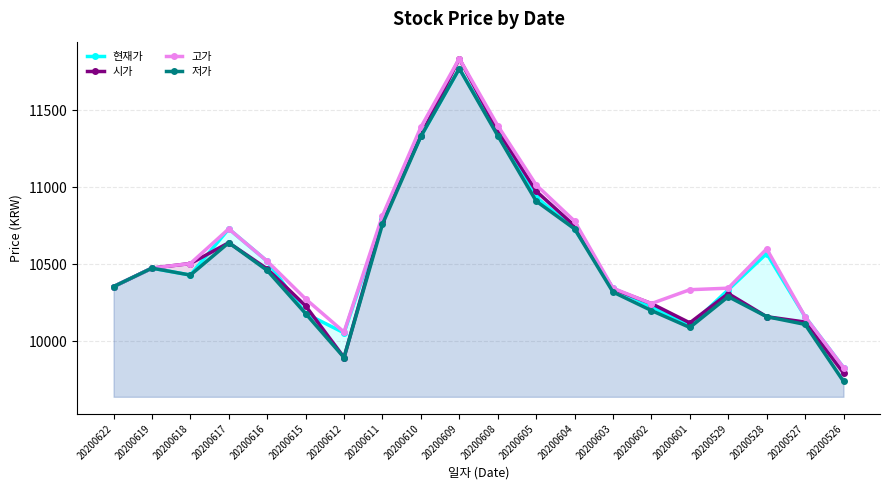

At which category is the sum across all series the highest?

20200609